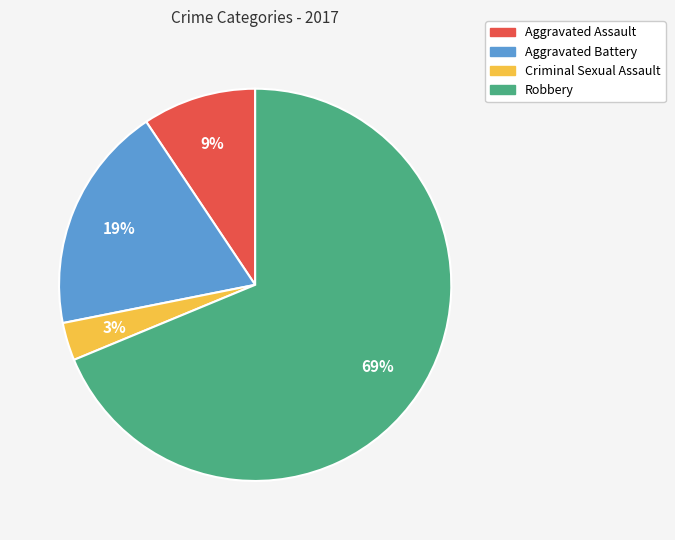

How many slices are in this pie chart?

4